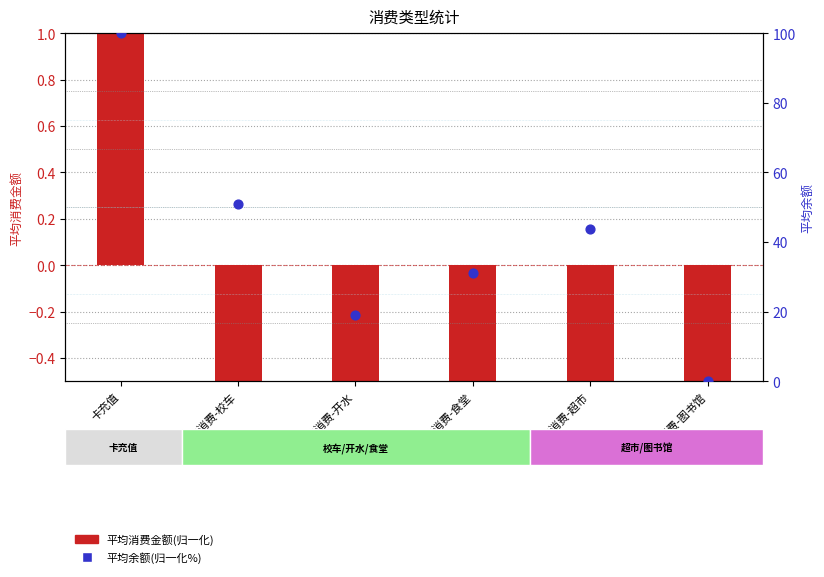

Approximately how many times larger is the value at POS消费-校车 compared to POS消费-超市?

1.2